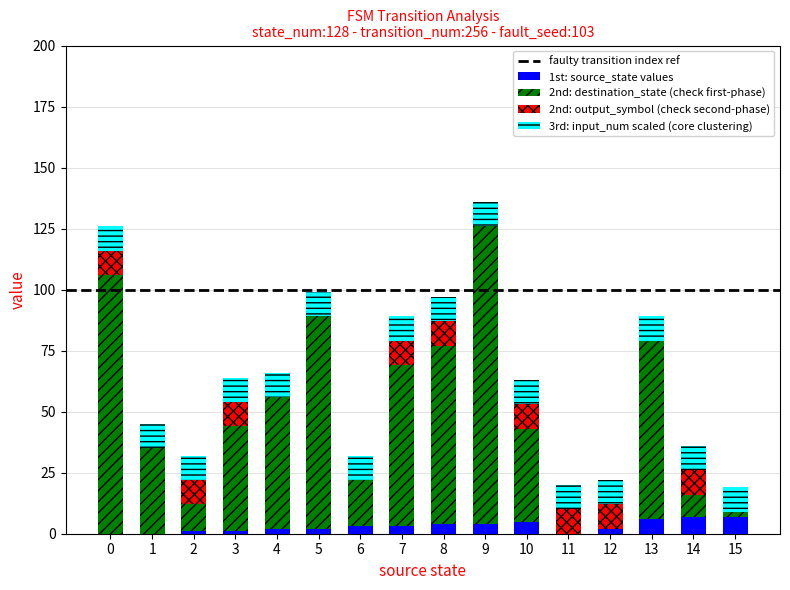

At which category does the chart reach its minimum across all series?

11